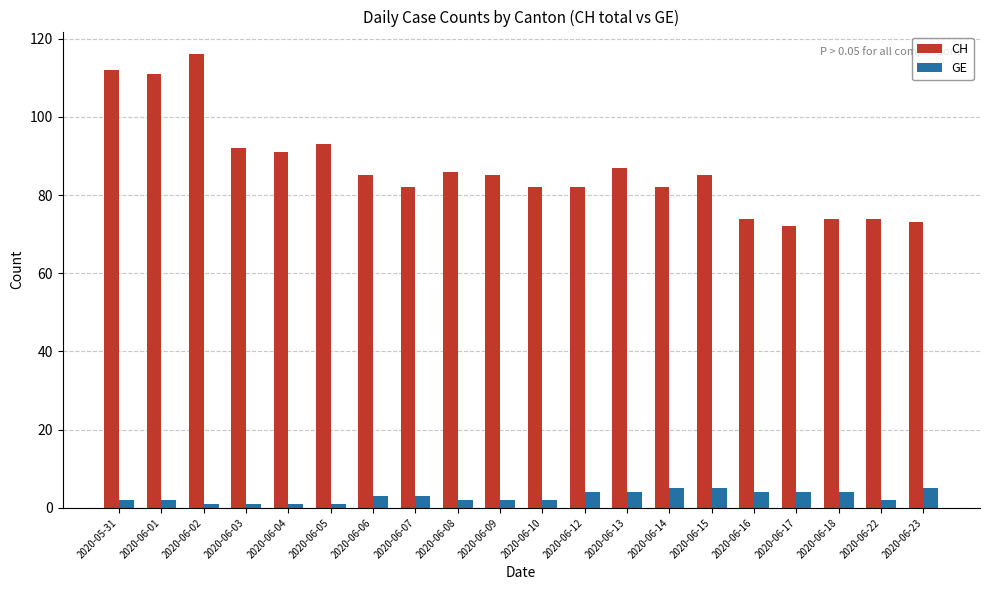

Are the bars horizontal?

No